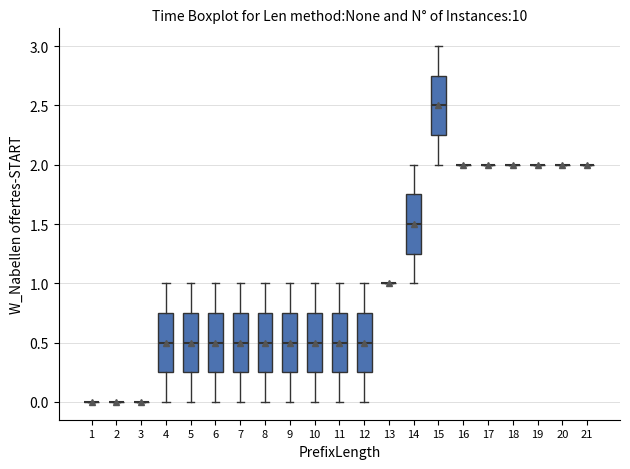

Reading left to right, transcribe this box plot: for each box, give where its median line is, the range the box spans, and where its two whiskers end, as read against the y-axis. The values are not printed on the chart, so give them approximately, as read against the axis.

1: box collapsed to a line at 0.00, whiskers 0.00 to 0.00
2: box collapsed to a line at 0.00, whiskers 0.00 to 0.00
3: box collapsed to a line at 0.00, whiskers 0.00 to 0.00
4: median 0.50, box 0.25 to 0.75, whiskers 0.00 to 1.00
5: median 0.50, box 0.25 to 0.75, whiskers 0.00 to 1.00
6: median 0.50, box 0.25 to 0.75, whiskers 0.00 to 1.00
7: median 0.50, box 0.25 to 0.75, whiskers 0.00 to 1.00
8: median 0.50, box 0.25 to 0.75, whiskers 0.00 to 1.00
9: median 0.50, box 0.25 to 0.75, whiskers 0.00 to 1.00
10: median 0.50, box 0.25 to 0.75, whiskers 0.00 to 1.00
11: median 0.50, box 0.25 to 0.75, whiskers 0.00 to 1.00
12: median 0.50, box 0.25 to 0.75, whiskers 0.00 to 1.00
13: box collapsed to a line at 1.00, whiskers 1.00 to 1.00
14: median 1.50, box 1.25 to 1.75, whiskers 1.00 to 2.00
15: median 2.50, box 2.25 to 2.75, whiskers 2.00 to 3.00
16: box collapsed to a line at 2.00, whiskers 2.00 to 2.00
17: box collapsed to a line at 2.00, whiskers 2.00 to 2.00
18: box collapsed to a line at 2.00, whiskers 2.00 to 2.00
19: box collapsed to a line at 2.00, whiskers 2.00 to 2.00
20: box collapsed to a line at 2.00, whiskers 2.00 to 2.00
21: box collapsed to a line at 2.00, whiskers 2.00 to 2.00